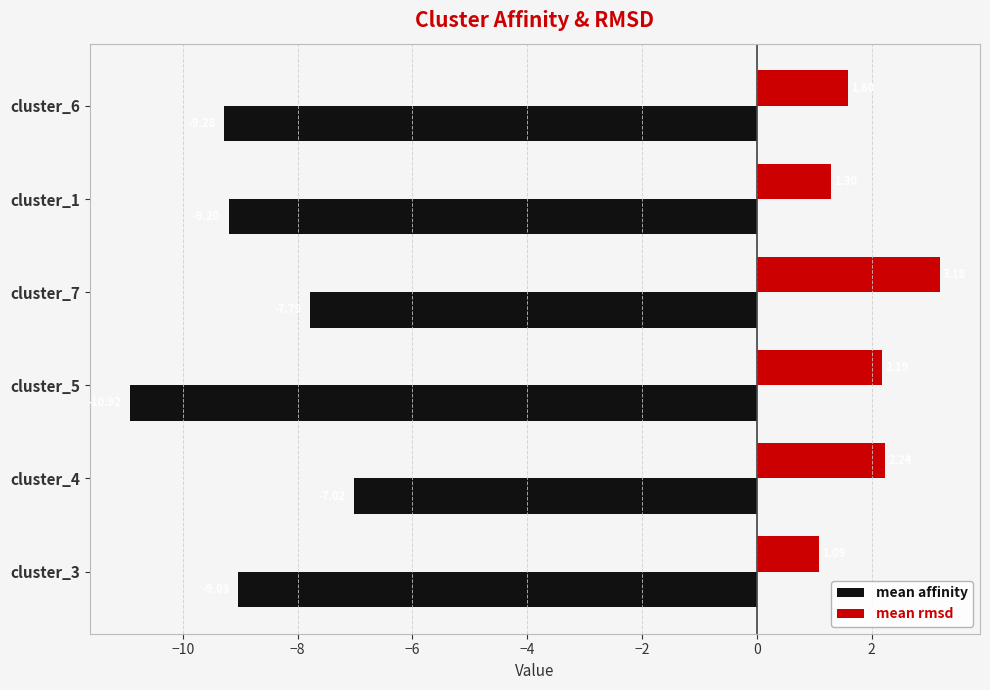

What is the difference between the highest and lowest values at cluster_5?

13.1